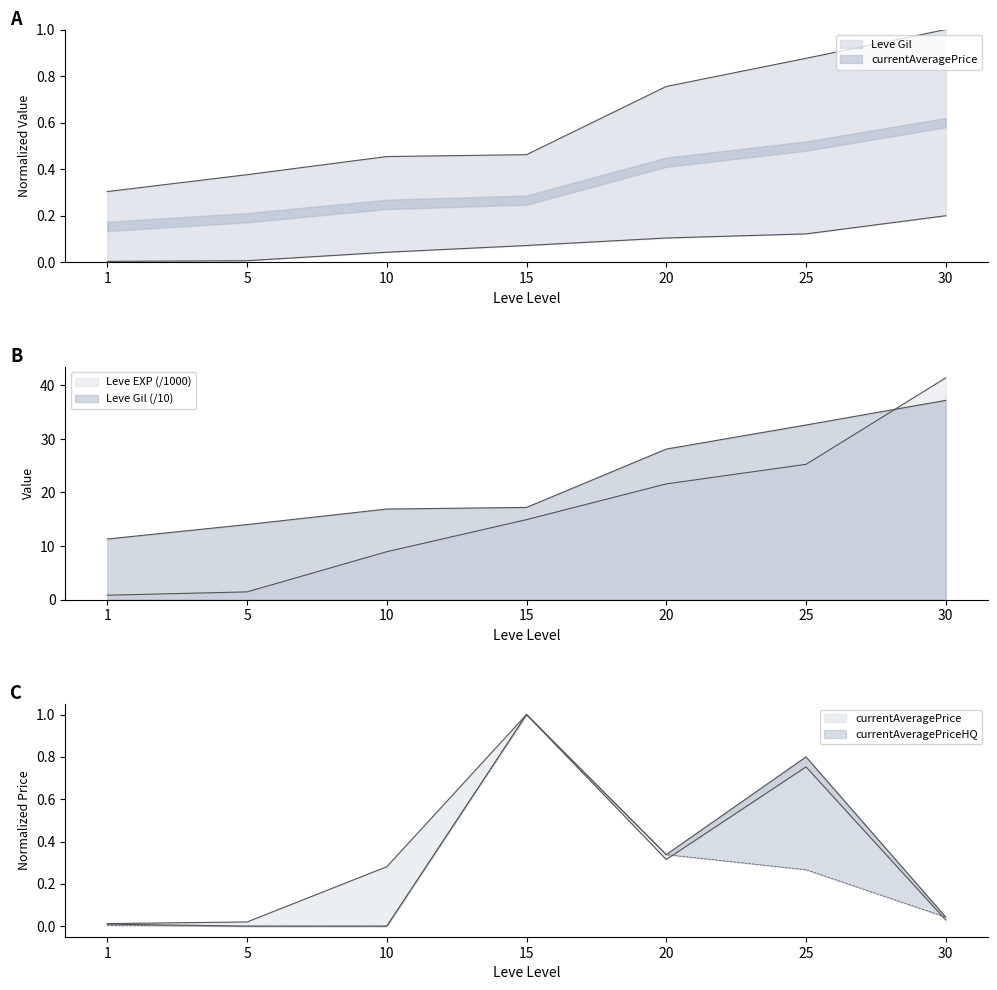

Which has a higher value, 1 or 25?

25